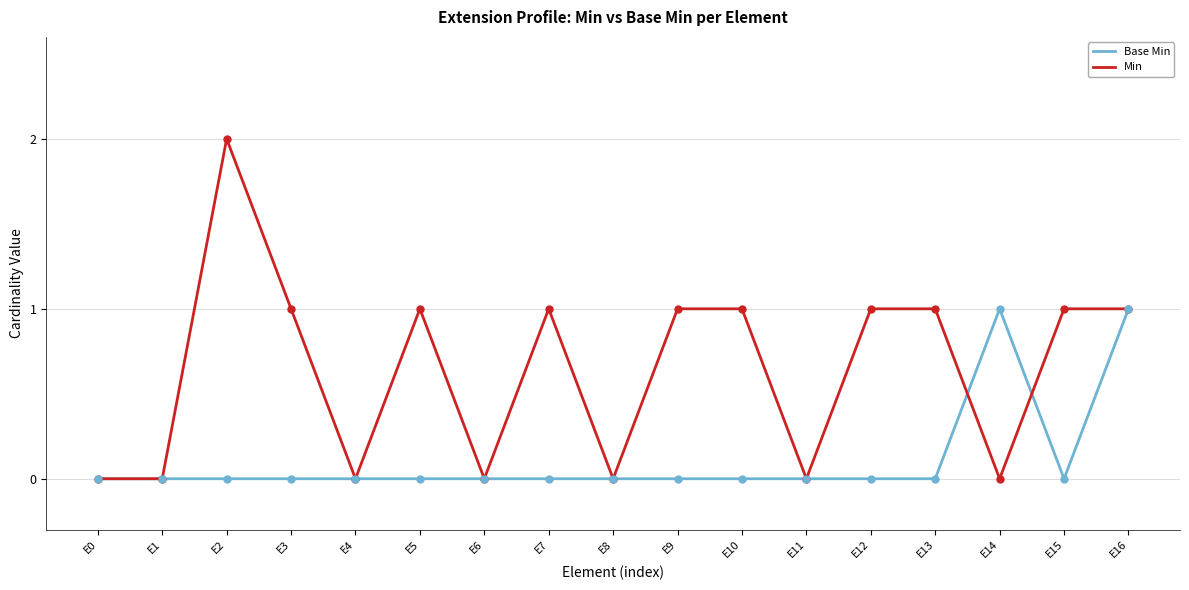

What is the difference between the second highest and second lowest values in the Min series?

1